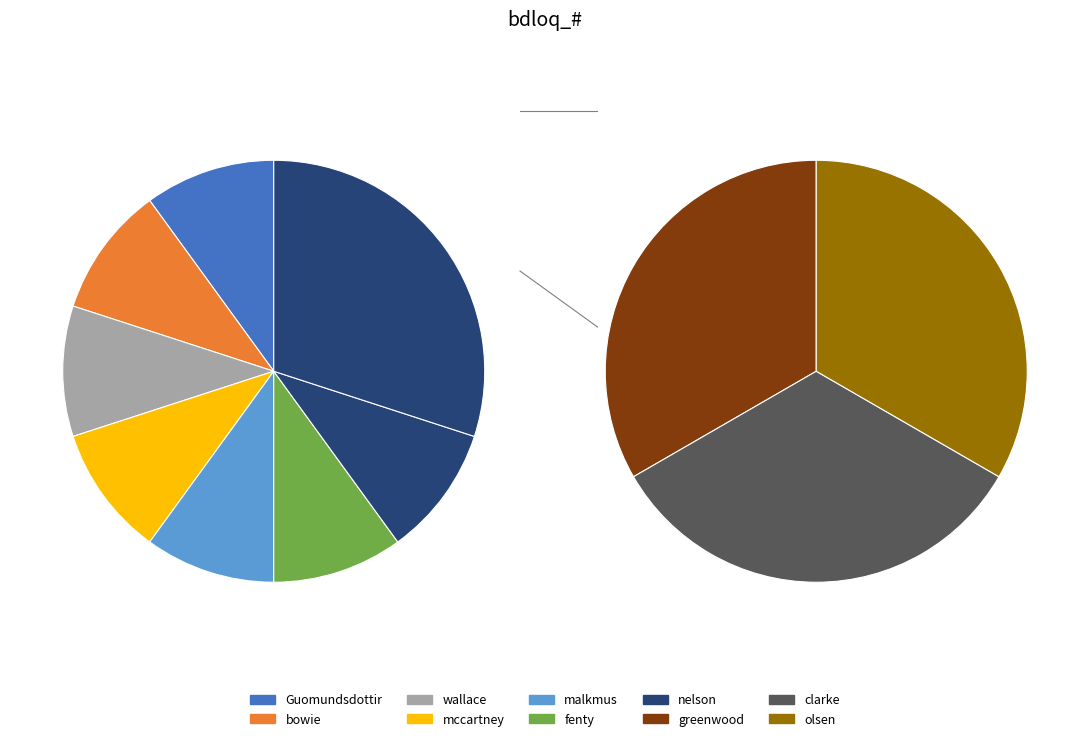

Which category has the biggest portion of the pie?

olsen